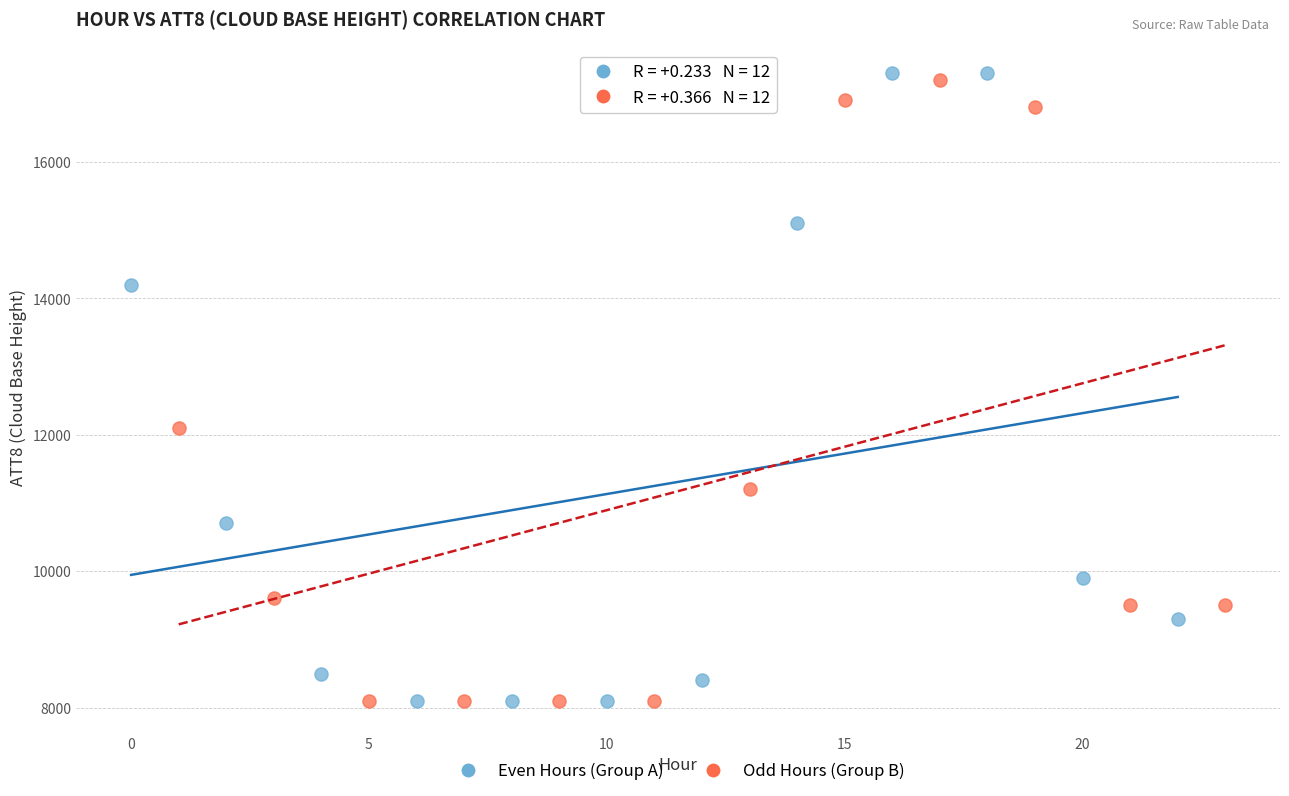

What are all the series names shown in the legend?

Even Hours (Group A), Odd Hours (Group B)